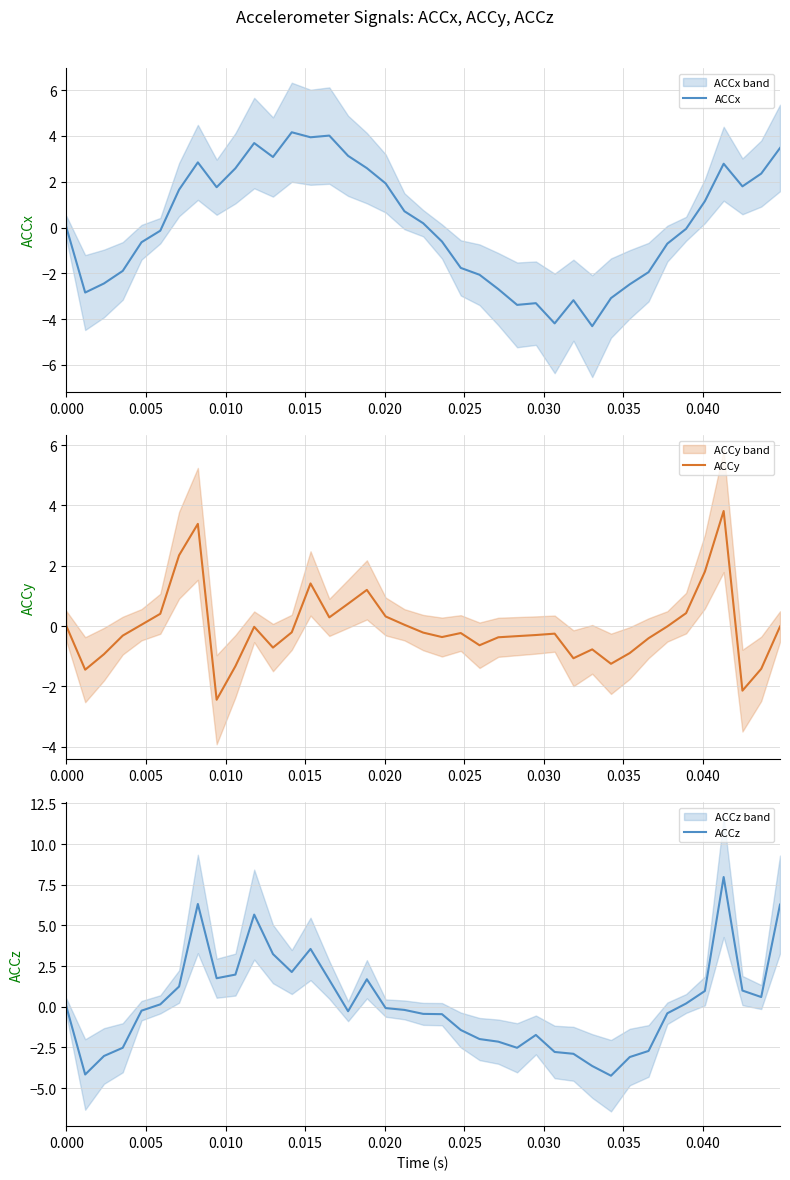

How many values in ACCy are below zero?

25